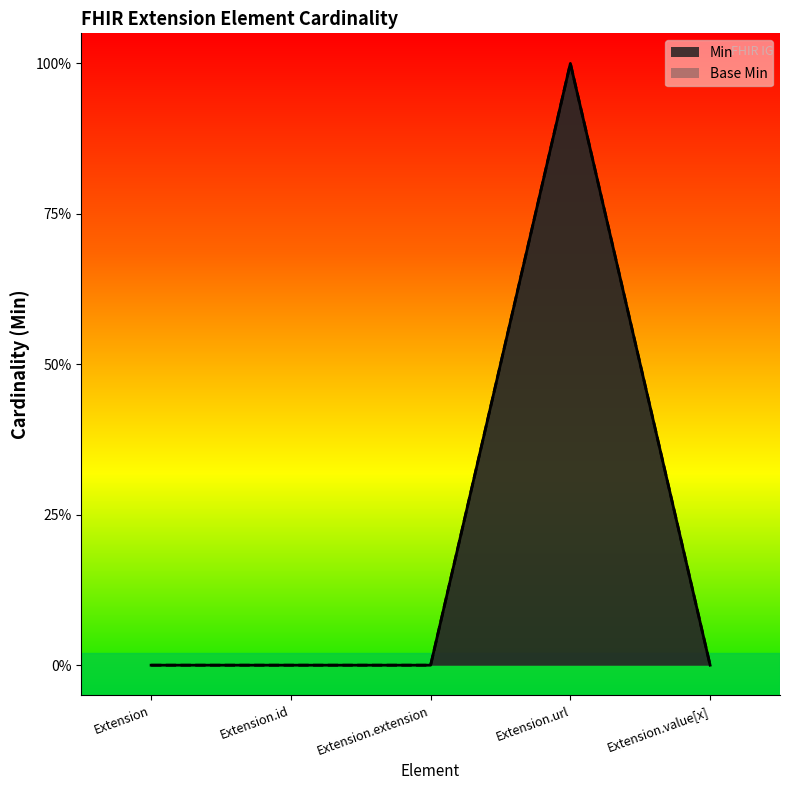

How many lines are shown in the chart?

2